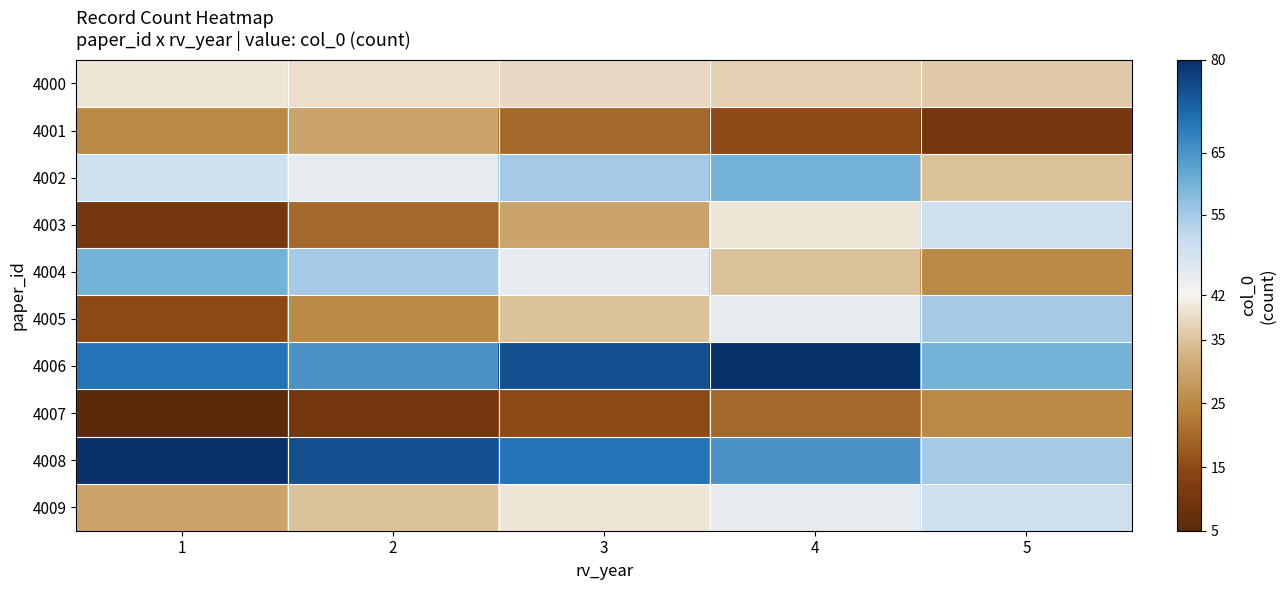

Reading right to left, transcribe all the data shown in this chart.

4000: 5=36	4=37	3=38	2=39	1=40
4001: 5=10	4=15	3=20	2=30	1=25
4002: 5=35	4=60	3=55	2=45	1=50
4003: 5=50	4=40	3=30	2=20	1=10
4004: 5=25	4=35	3=45	2=55	1=60
4005: 5=55	4=45	3=35	2=25	1=15
4006: 5=60	4=80	3=75	2=65	1=70
4007: 5=25	4=20	3=15	2=10	1=5
4008: 5=55	4=65	3=70	2=75	1=80
4009: 5=50	4=45	3=40	2=35	1=30